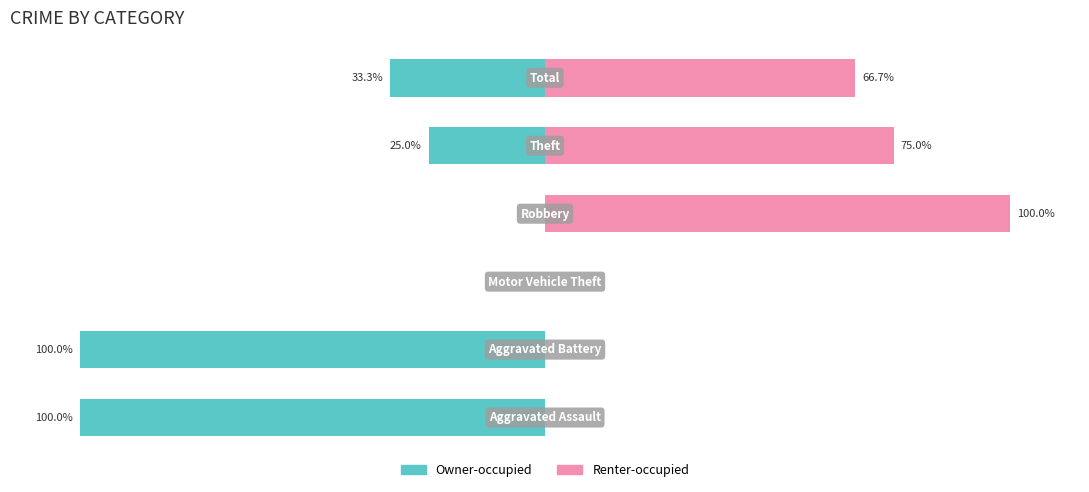

What are all the series names shown in the legend?

Owner-occupied, Renter-occupied